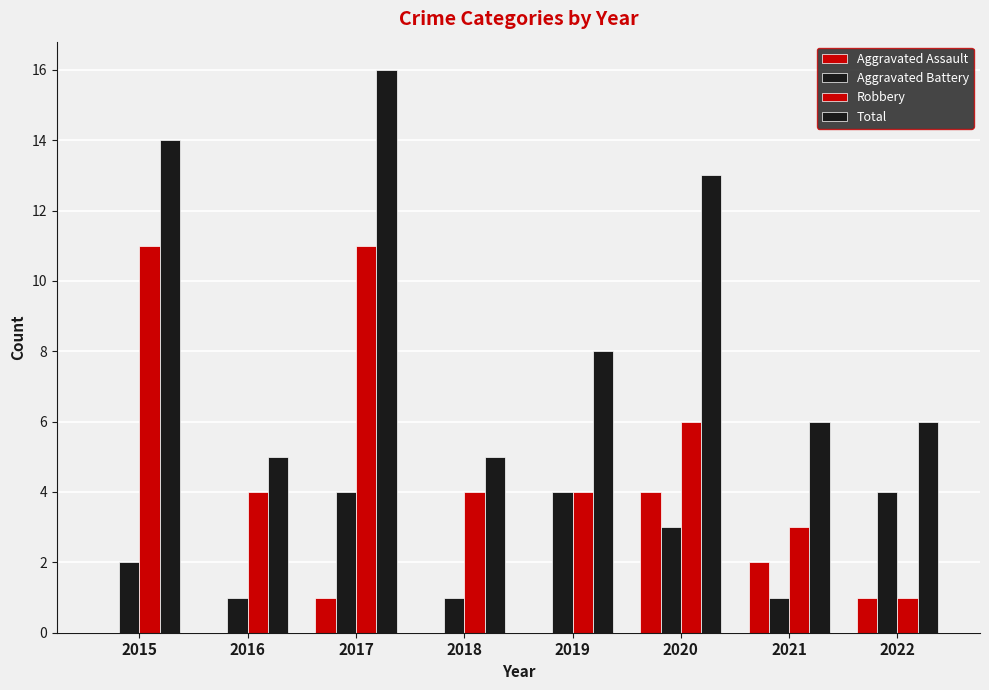

Count the number of data series in this chart.

4